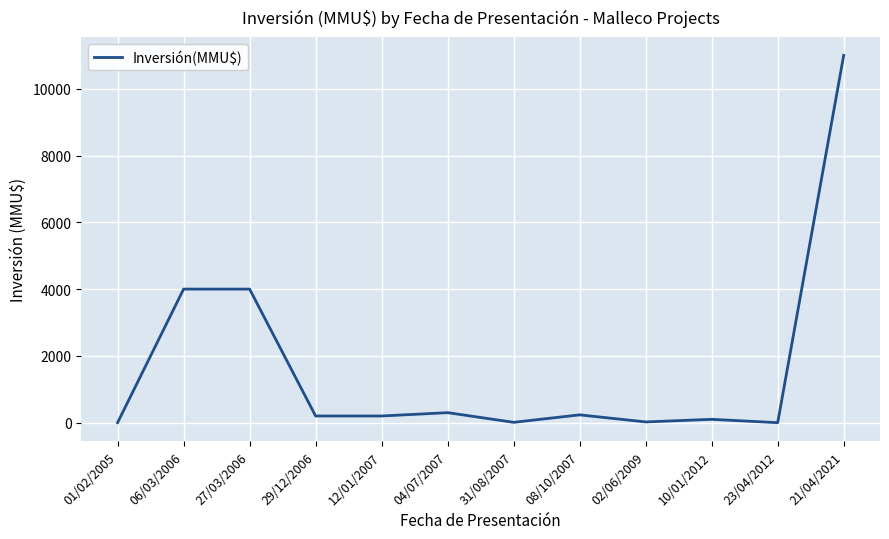

Which label corresponds to the largest value in the chart?

21/04/2021